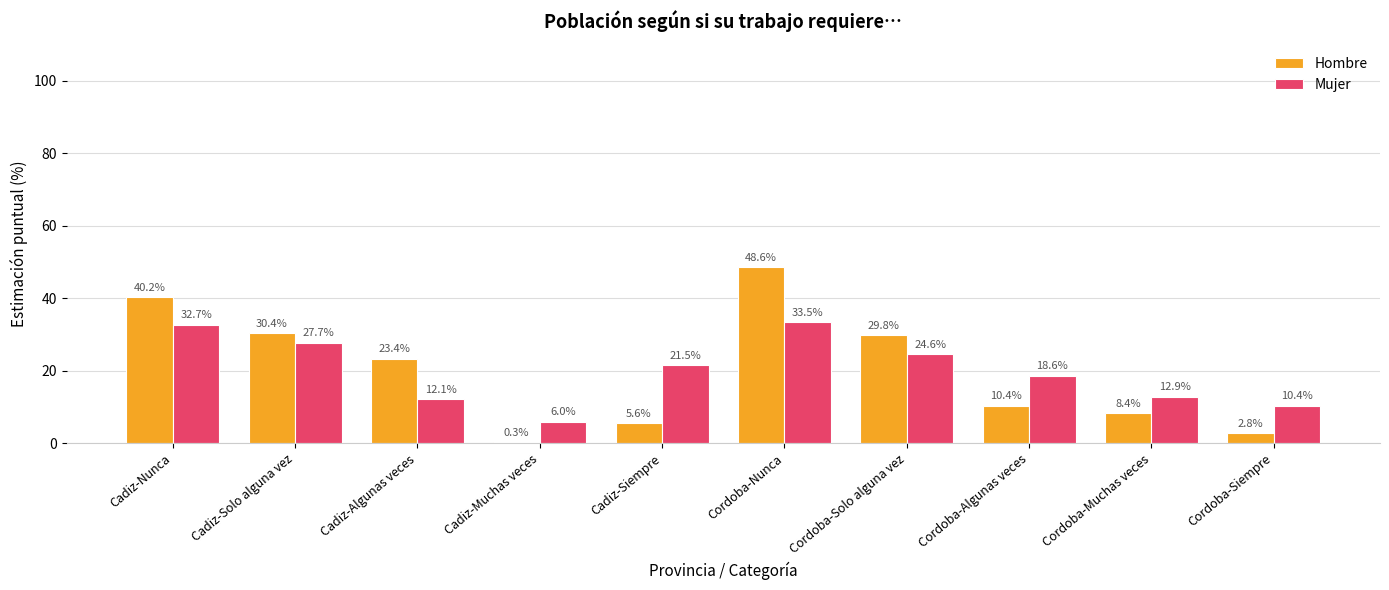

Between Cadiz-Algunas veces and Cordoba-Muchas veces, which series saw the biggest shift?

Hombre